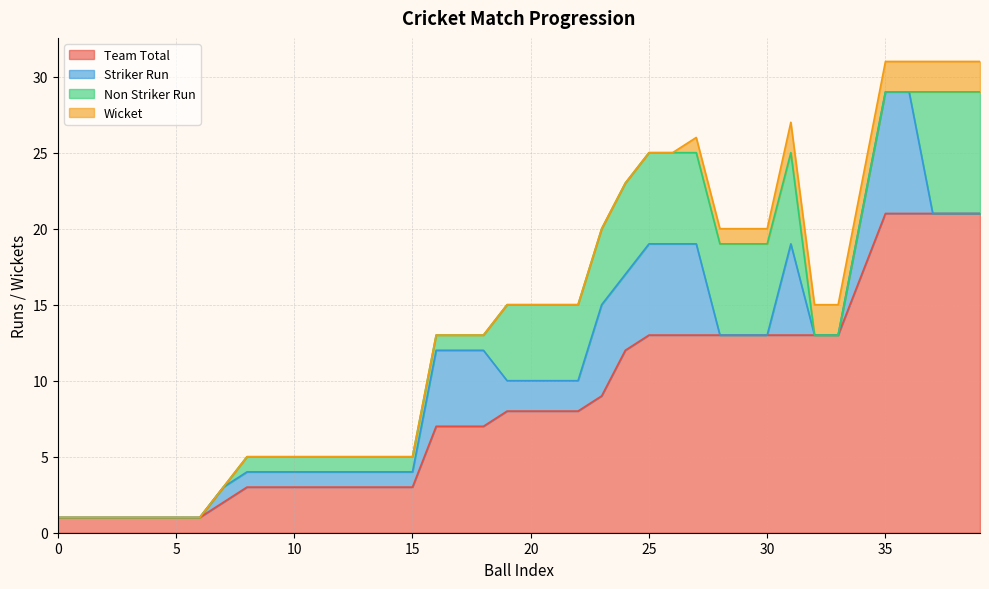

Where does the Team Total series first go above 8?

23